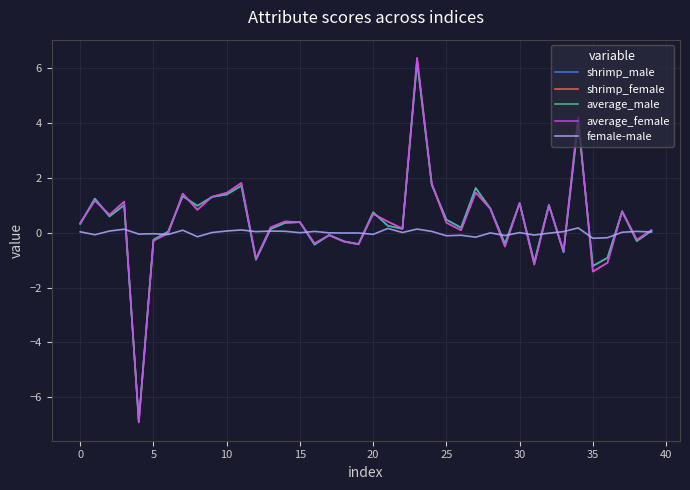

Is this an area chart (filled region under the line)?

No